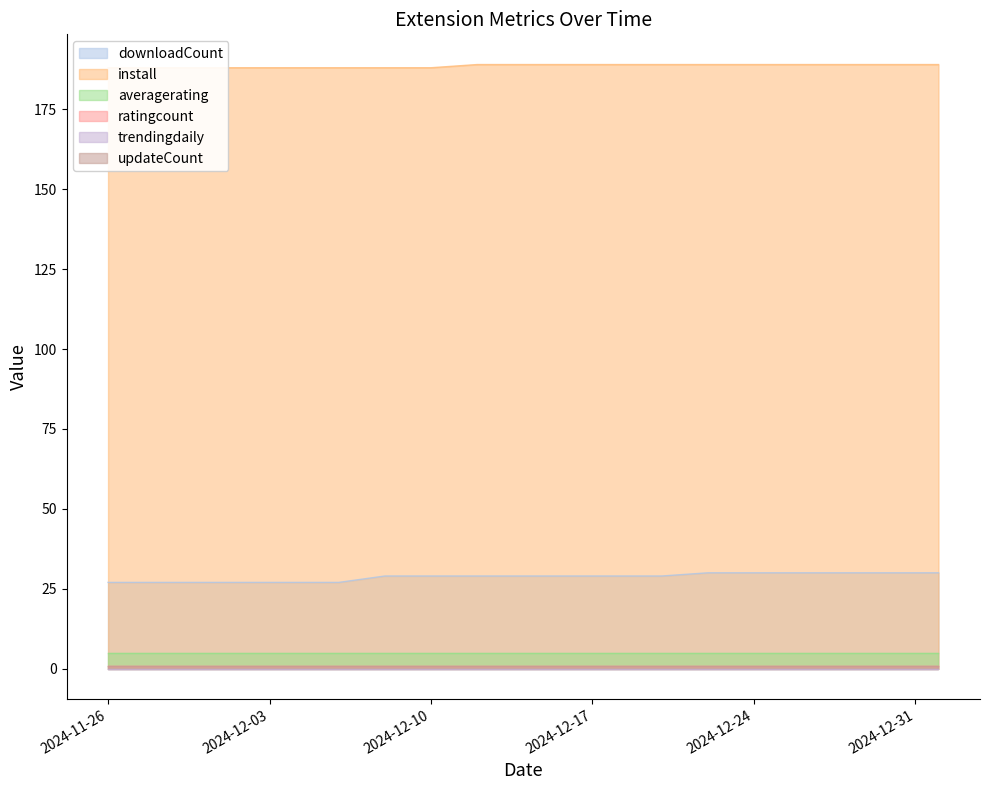

True or false: ratingcount and trendingdaily intersect in this chart.

False